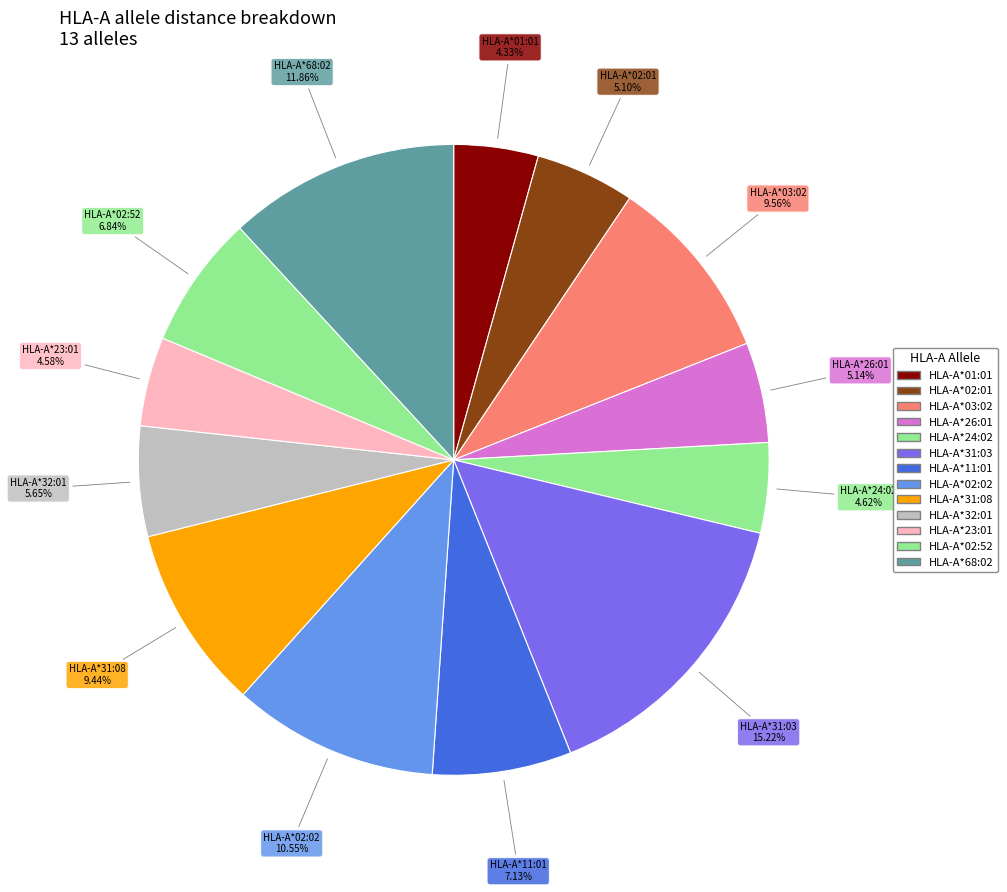

Does HLA-A*03:02 represent more than half of the total?

No